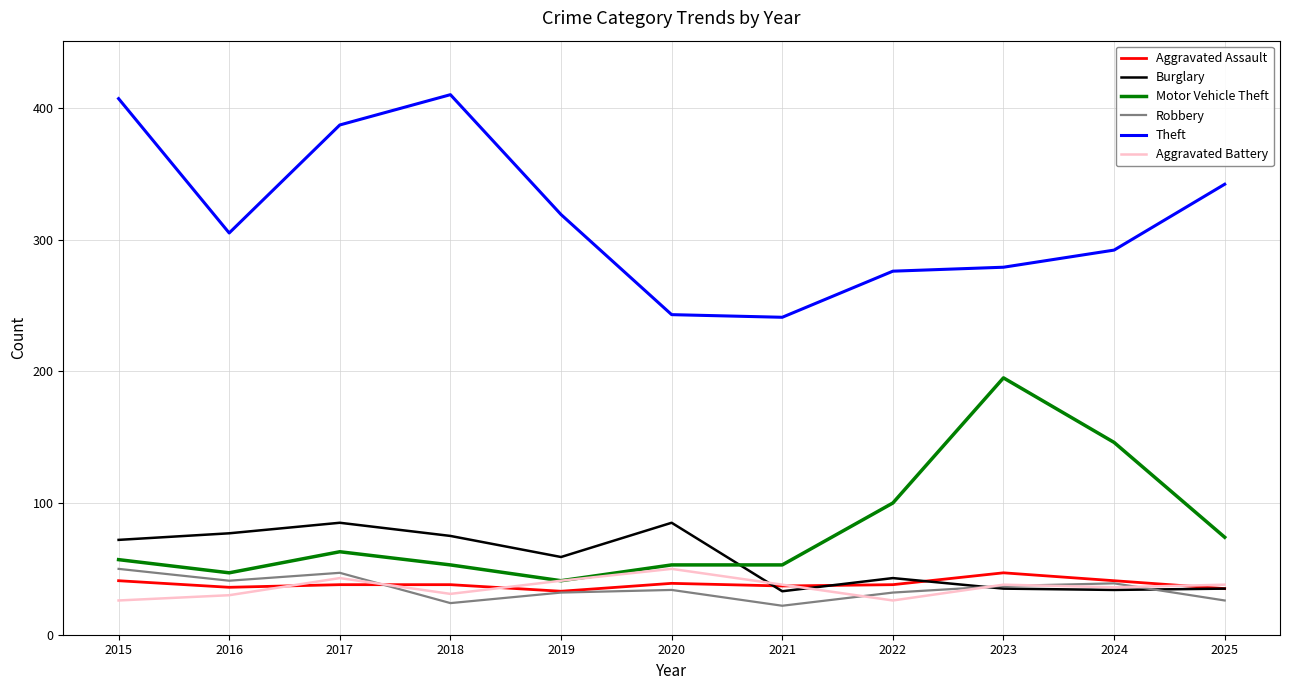

Which series changed the most between 2015 and 2022?

Theft